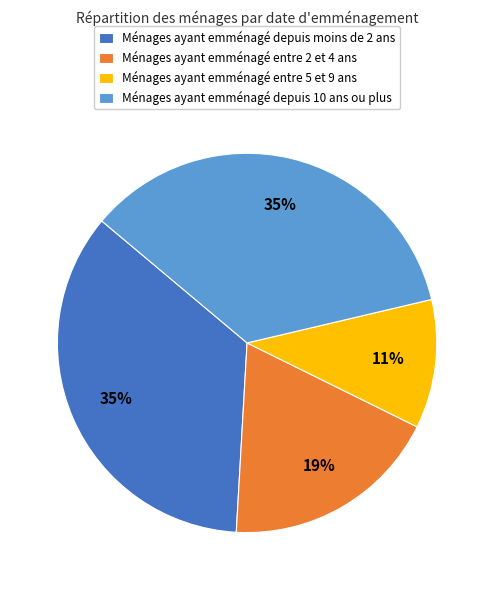

Does Ménages ayant emménagé depuis moins de 2 ans account for over 50% of the chart?

No